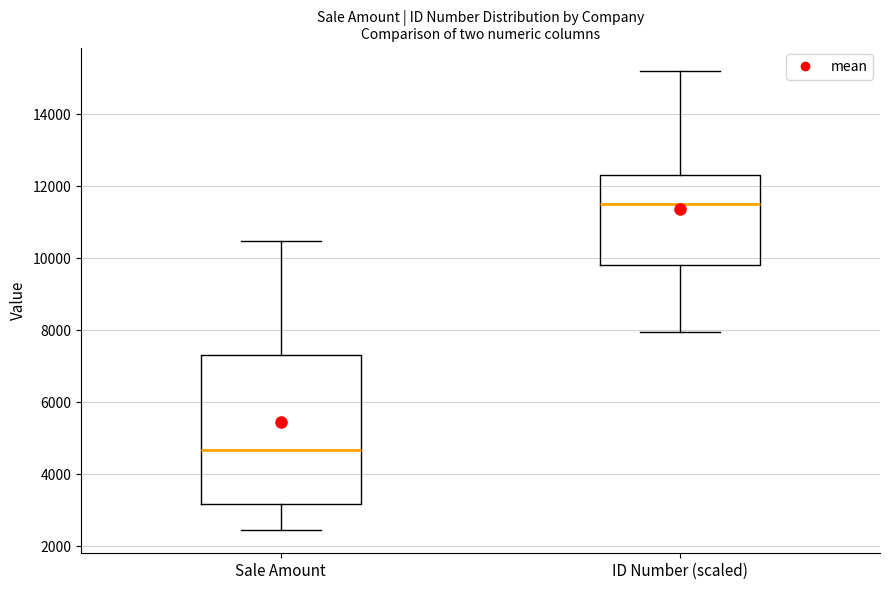

Which box is the tallest, from its lower edge to its upper edge?

Sale Amount